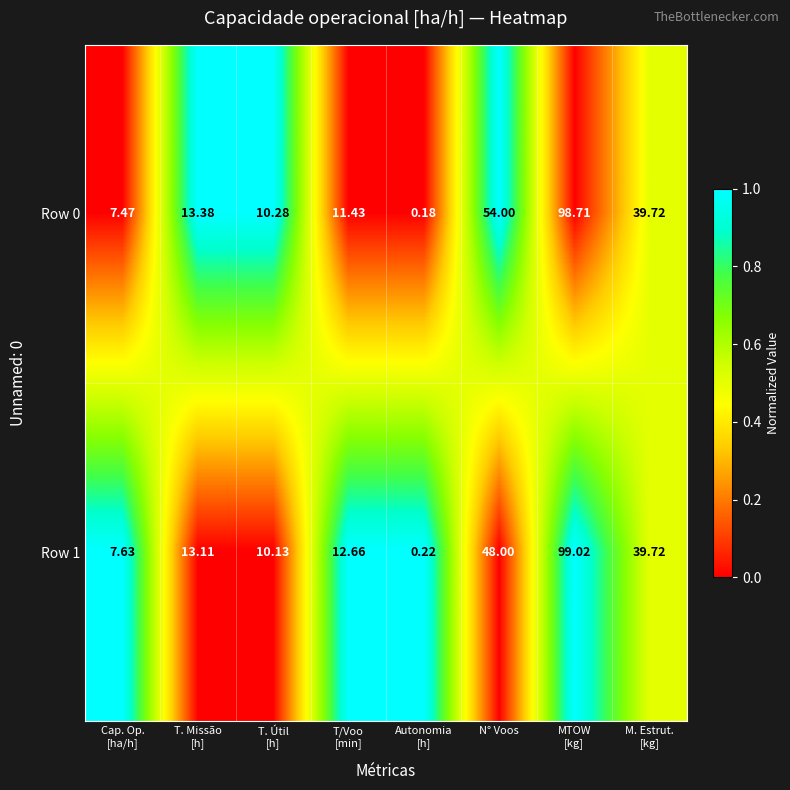

At which label is Row 1 closest to 49?

N° Voos